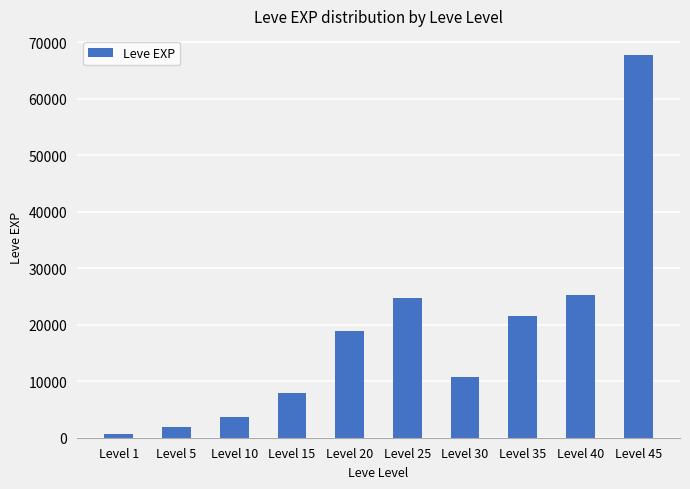

Which category has the lowest value across all series?

Level 1